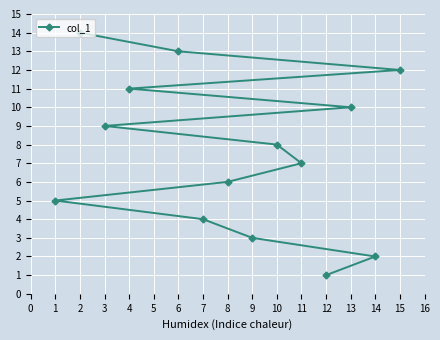

What is the change in value from 4 to 14?

-9